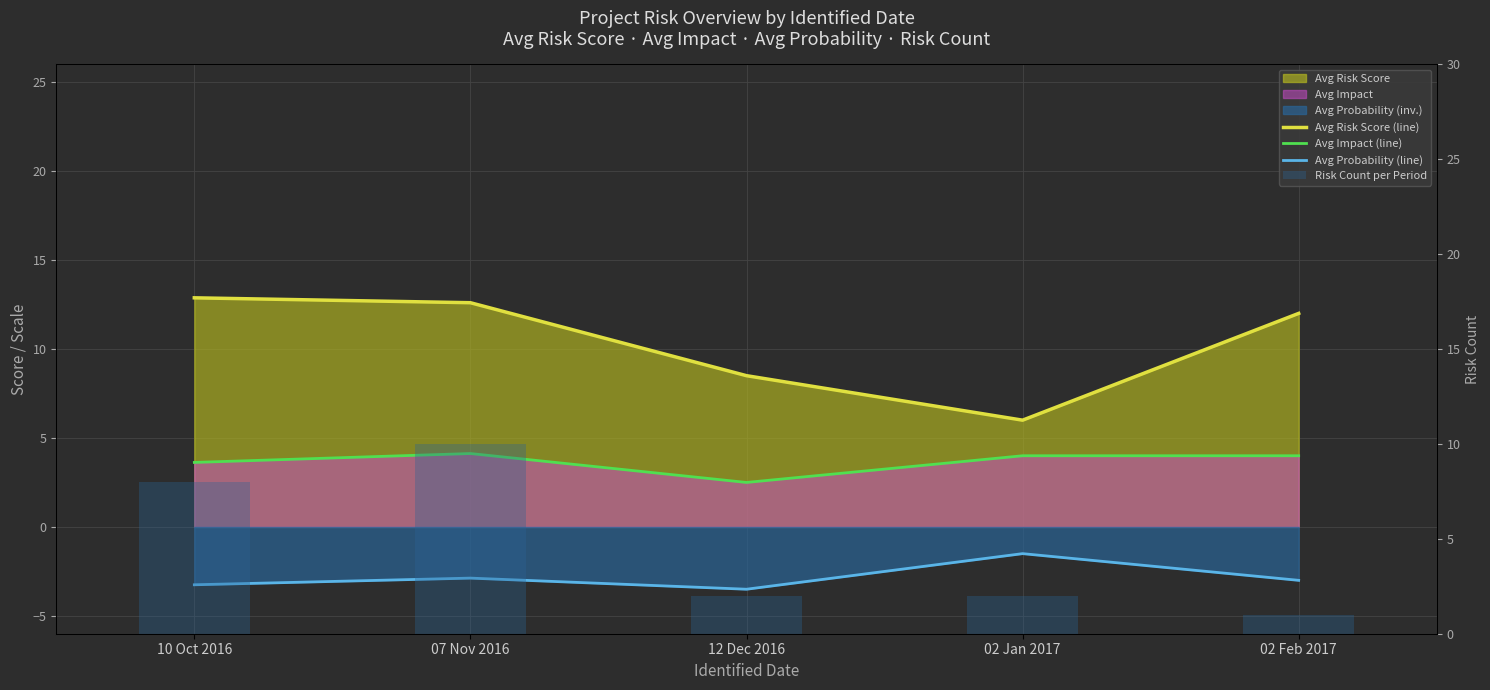

True or false: Avg Probability (line) has a value of -3.5 at 12 Dec 2016.

True